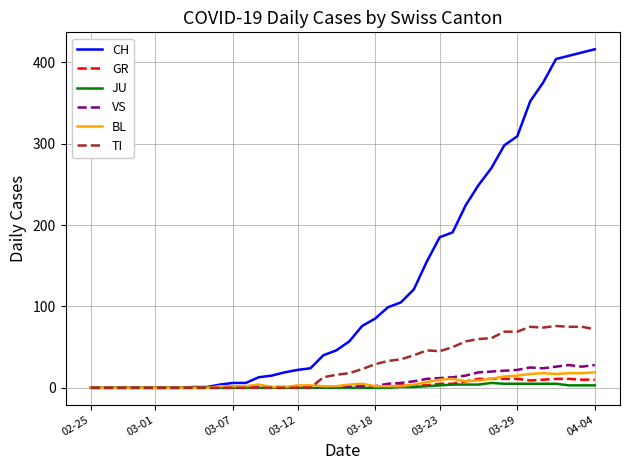

Which series has the widest spread of values?

CH